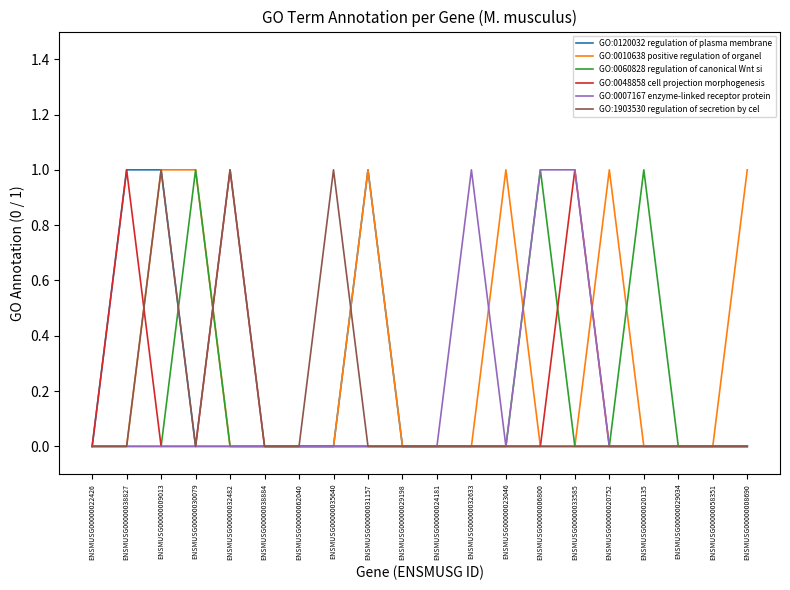

What is the maximum value for GO:0048858 cell projection morphogenesis?

1